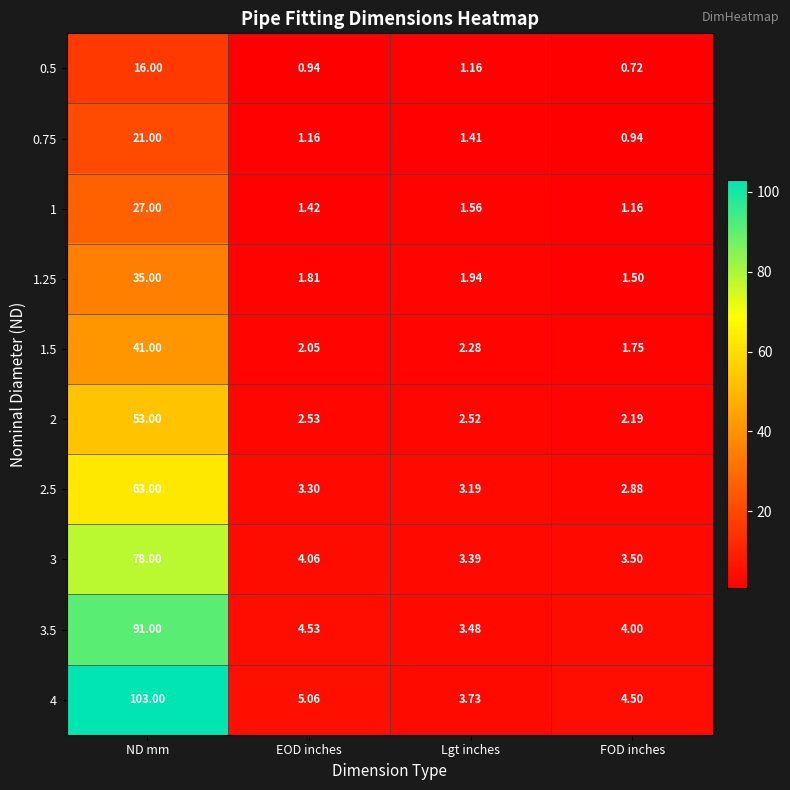

What is the total value across all series at EOD inches?

26.9